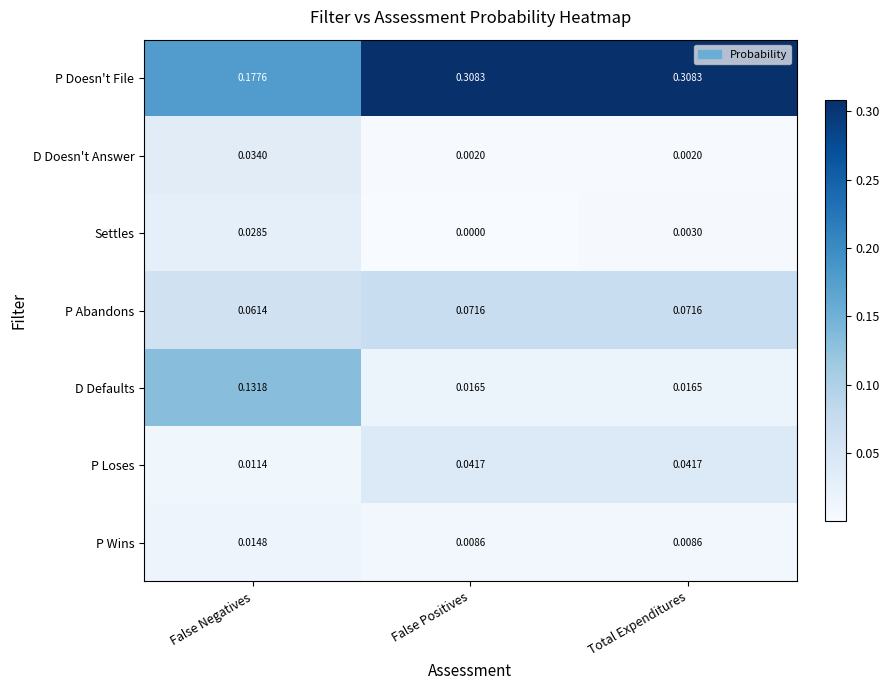

Which series has the largest range (max minus min)?

P Doesn't File